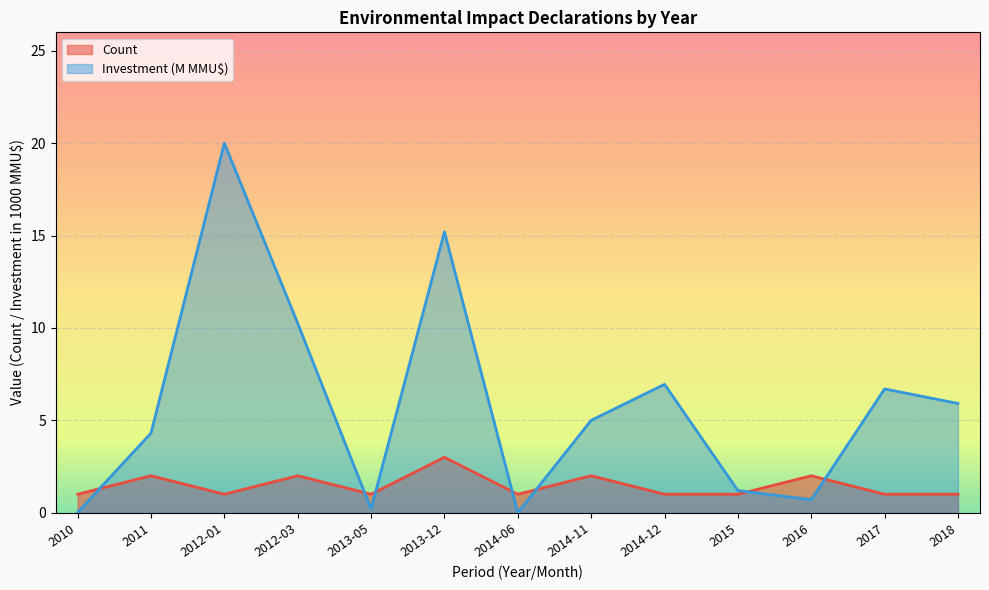

What is the sum of all Investment(MMU$) values?

76.4